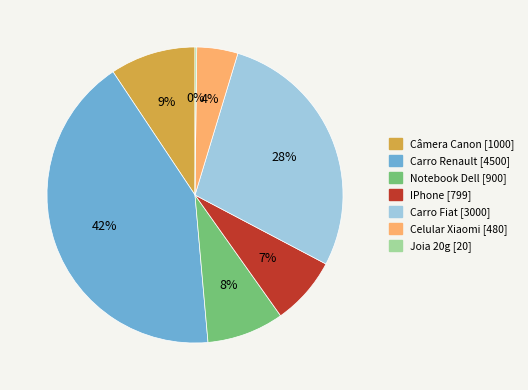

To the nearest percent, what is the difference between the Câmera Canon and Celular Xiaomi slice percentages?

5%